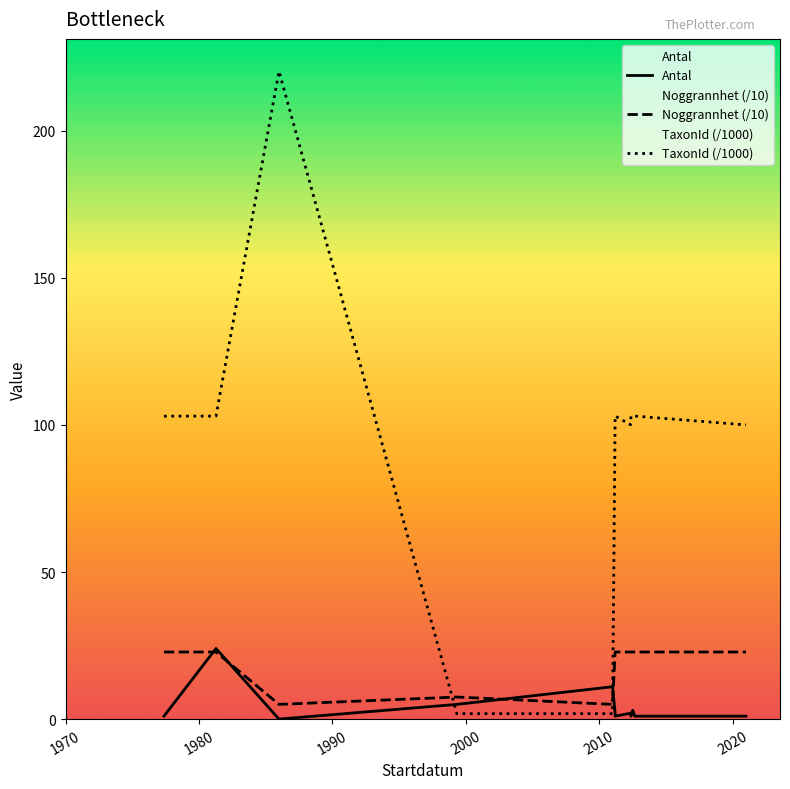

Does the chart have visible grid lines?

No